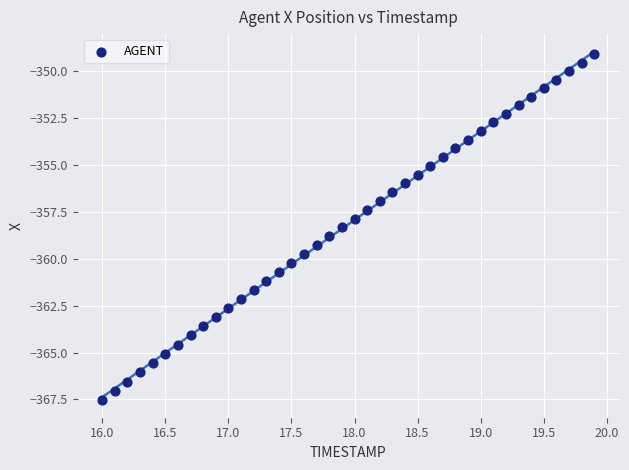

What is the range of X values (max minus min)?

3.9